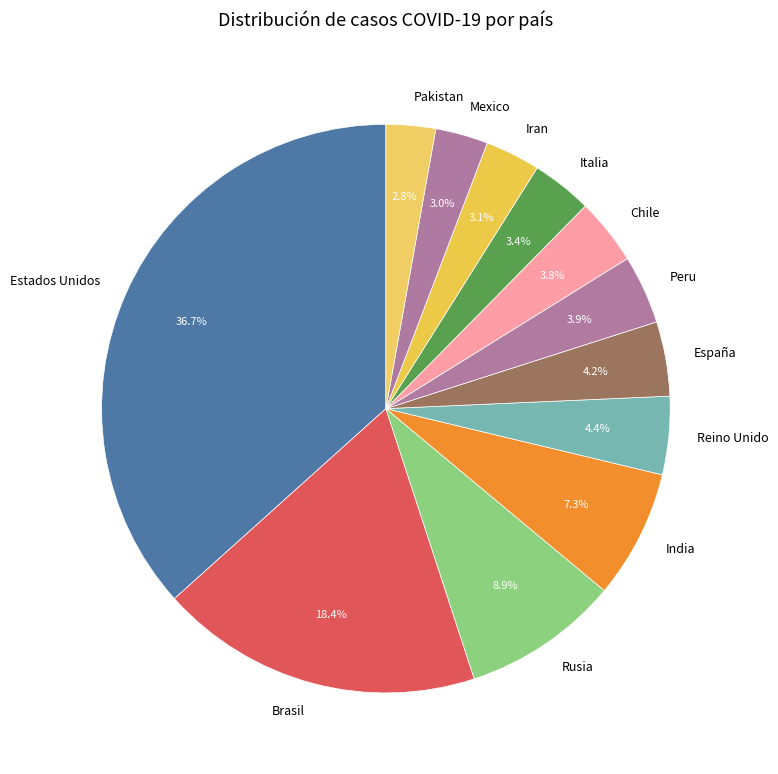

Approximately how many times larger is the value at España compared to Chile?

1.1